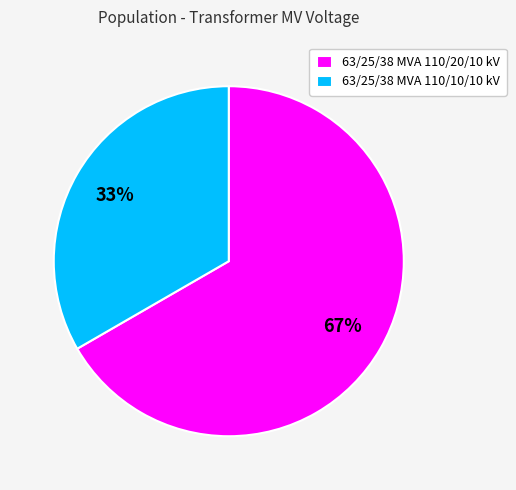

Is the sum of 63/25/38 MVA 110/20/10 kV and 63/25/38 MVA 110/10/10 kV greater than half?

Yes